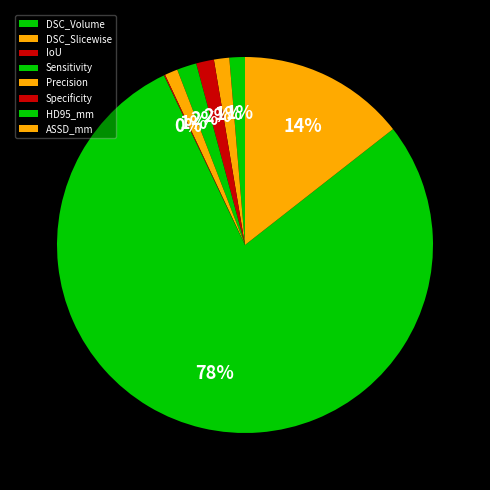

Which slice represents more than half of the pie?

HD95_mm